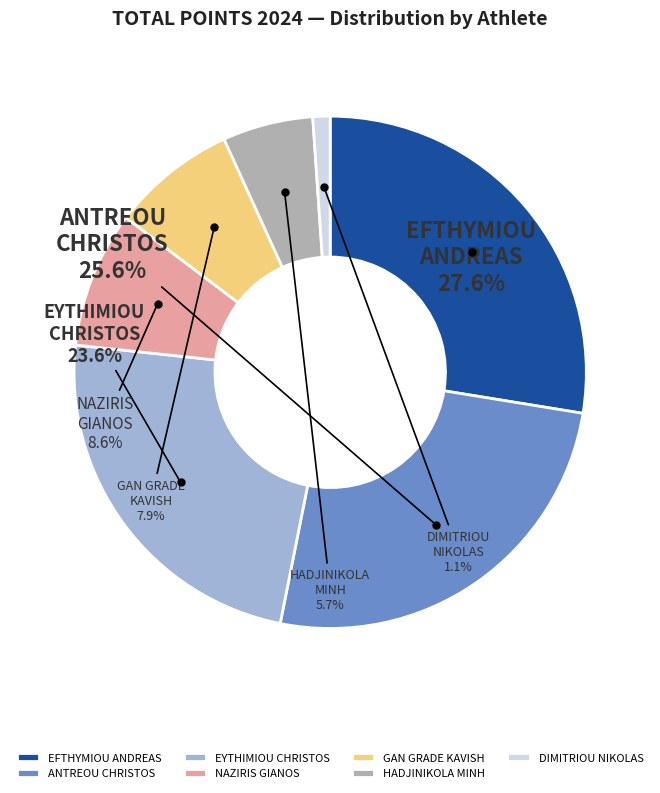

To the nearest percent, what percentage of the pie is GAN GRADE KAVISH?

8%